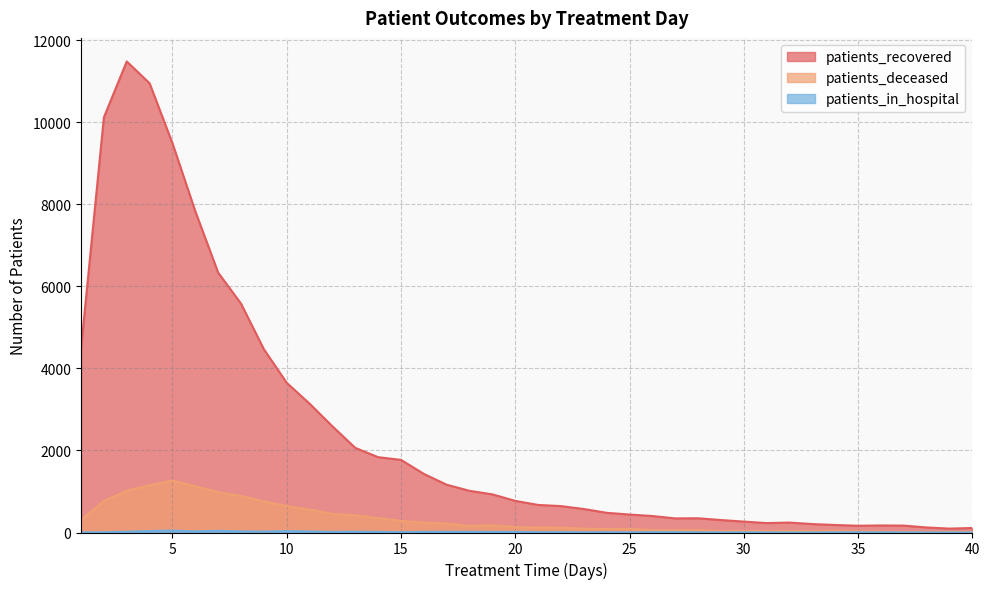

What are all the series names shown in the legend?

patients_recovered, patients_deceased, patients_in_hospital